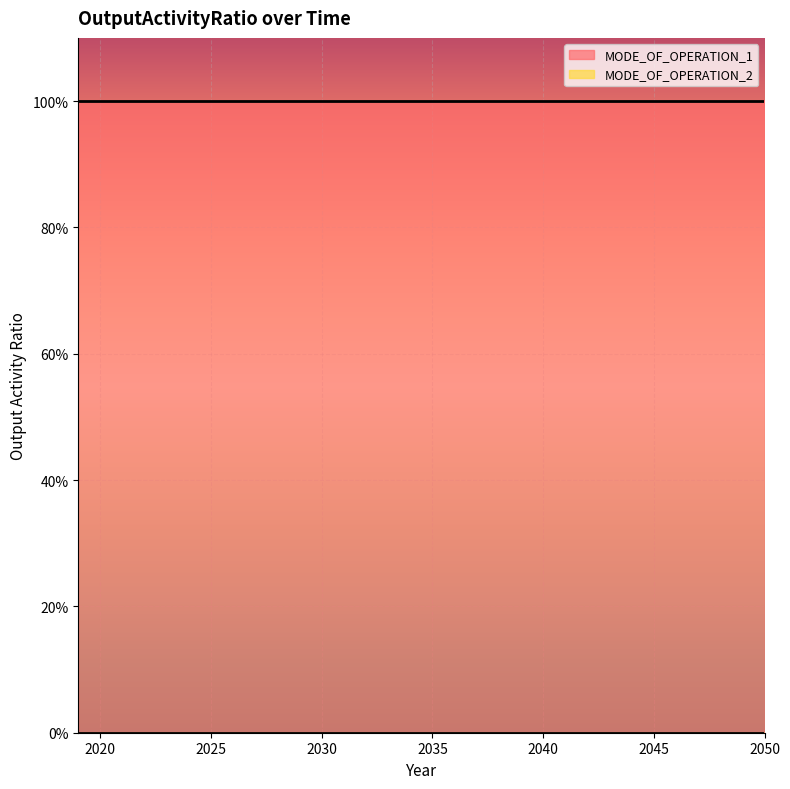

List the series in order of their overall mean, lowest first.

MODE_OF_OPERATION_2, MODE_OF_OPERATION_1